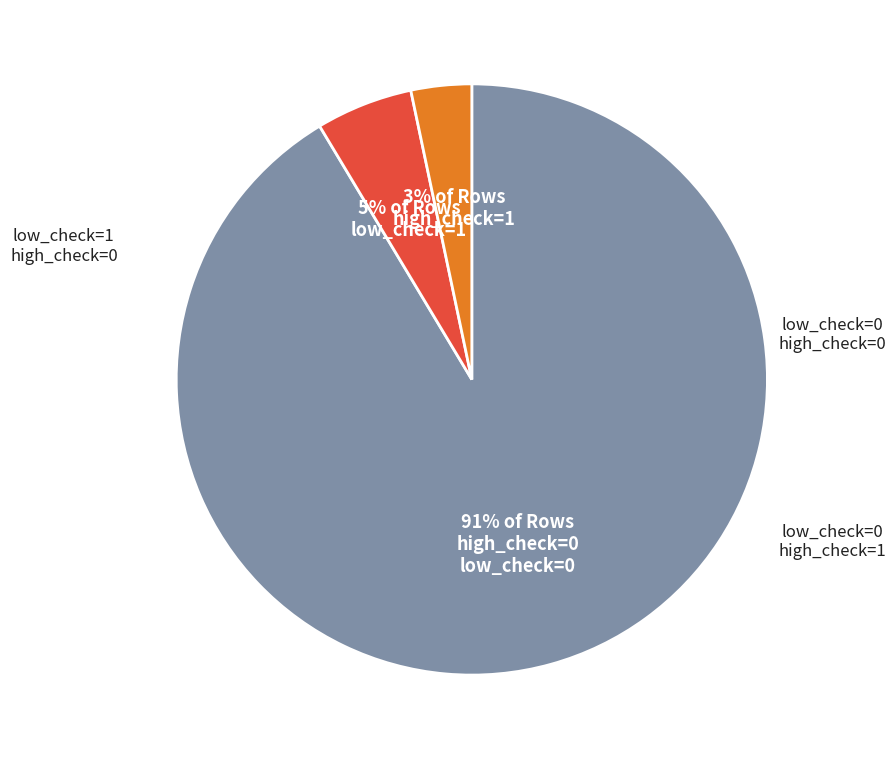

To the nearest percent, what is the average slice percentage?

33%